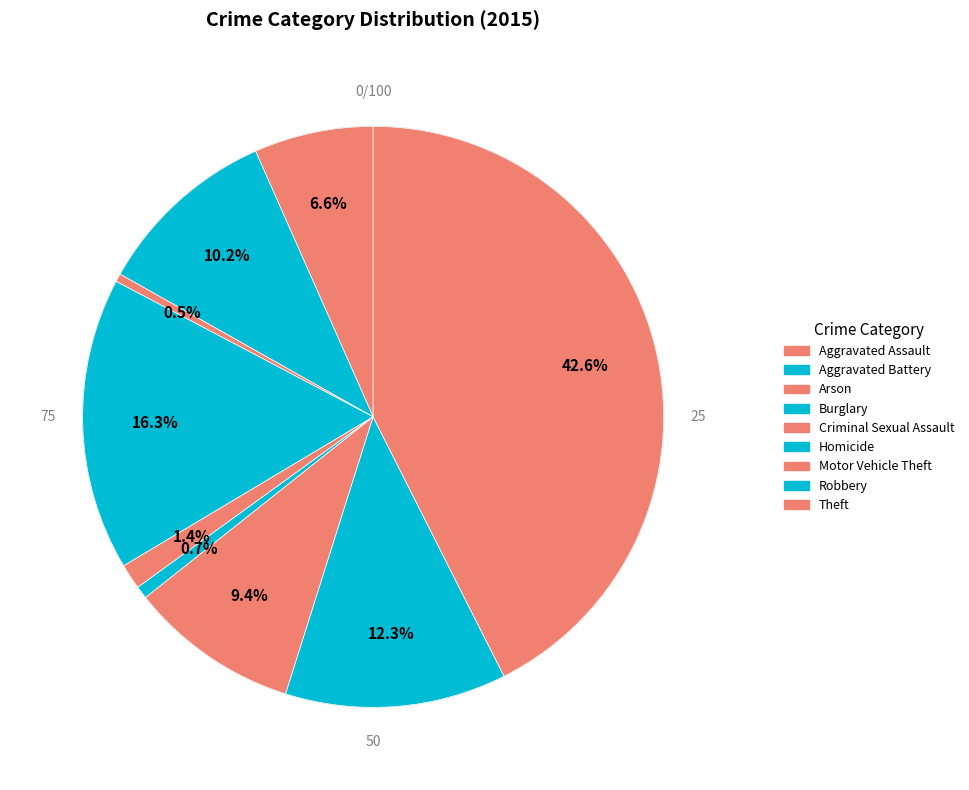

What is the largest slice in the pie chart?

Theft